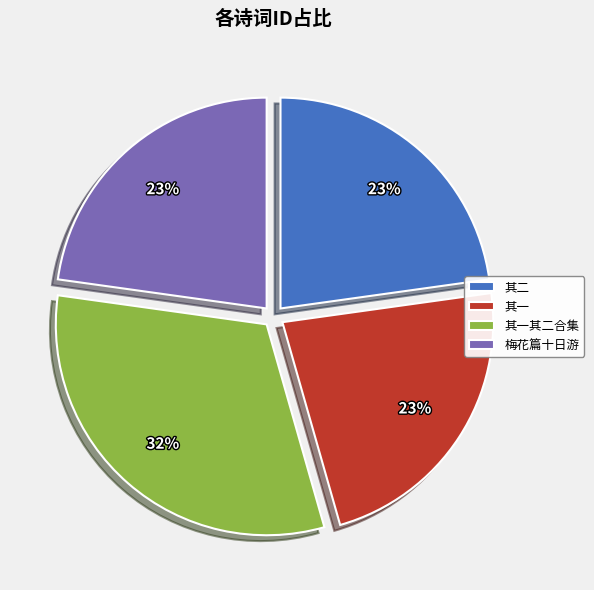

To the nearest percent, what is the average slice percentage?

25%